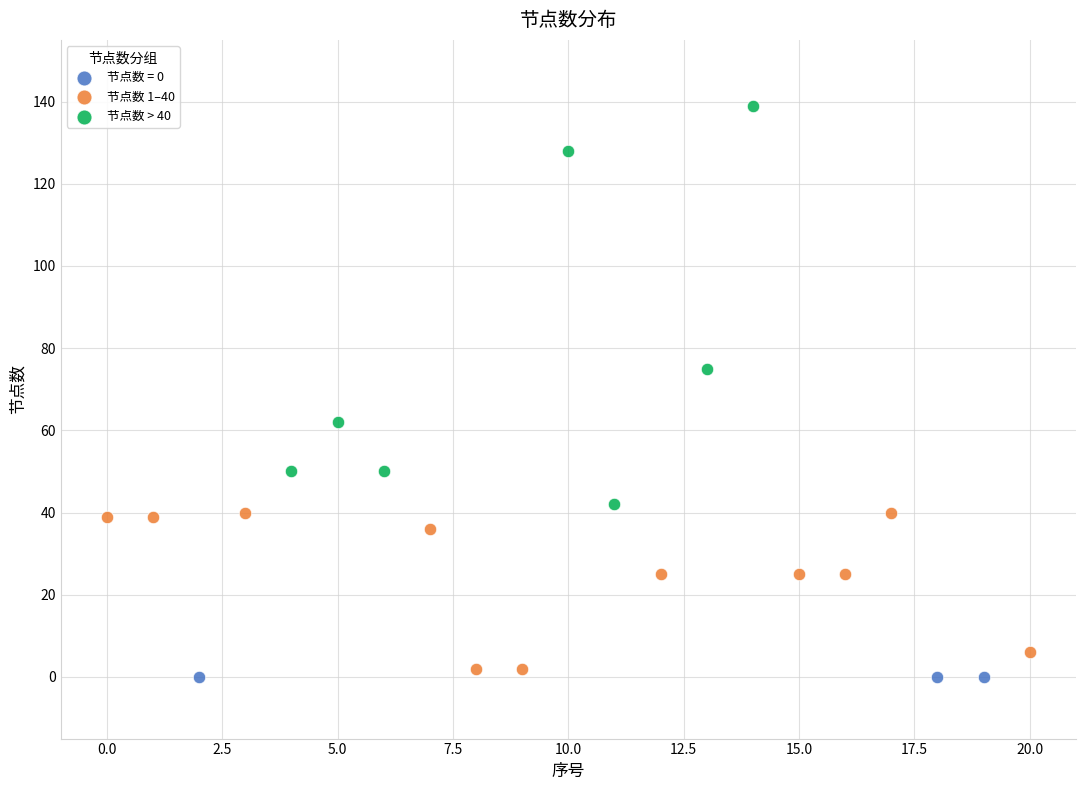

Which series contains the highest Y value?

节点数 > 40